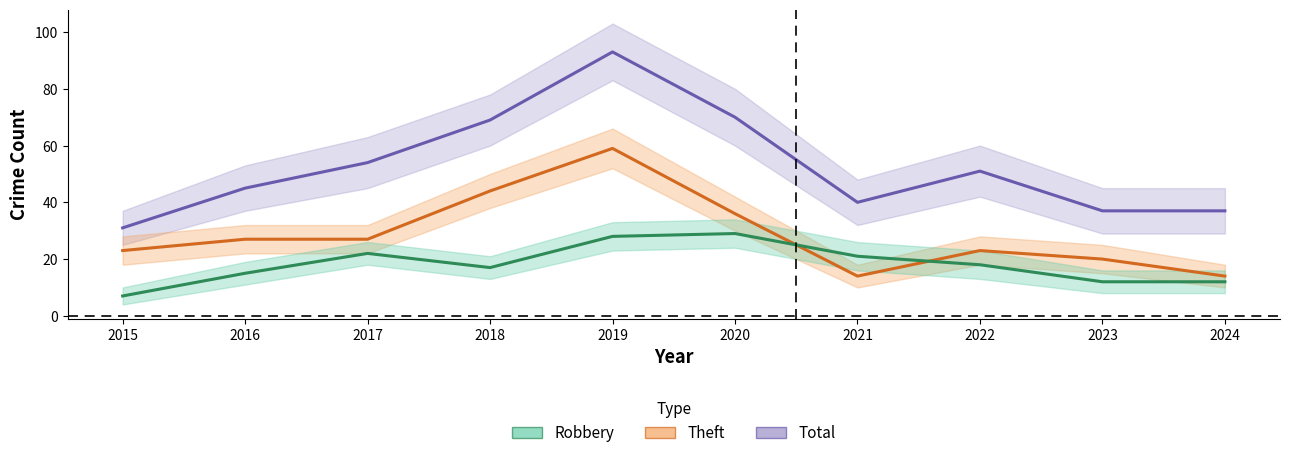

Is it true that Theft equals 32 at 2022?

False